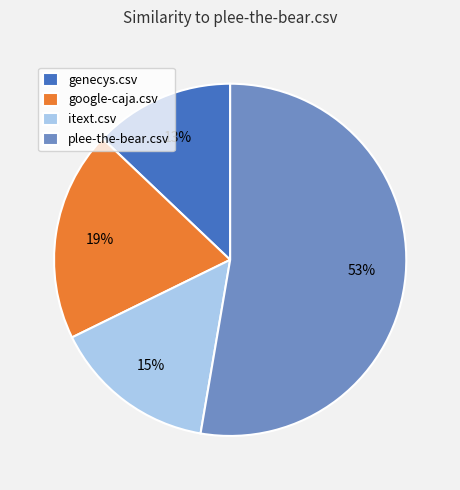

Combined, do google-caja.csv and genecys.csv account for over 50%?

No